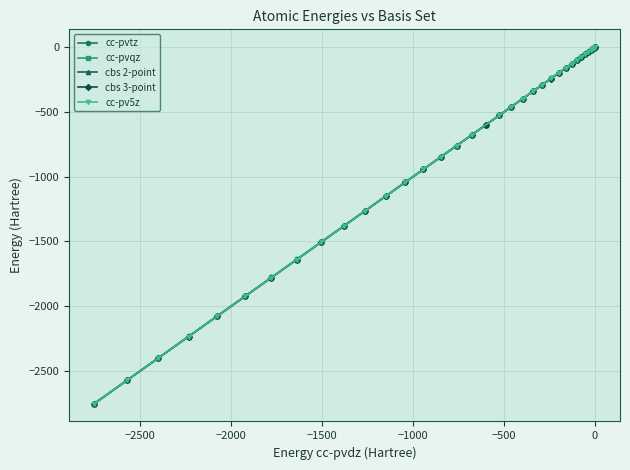

What is the smallest value displayed?

-2752.3